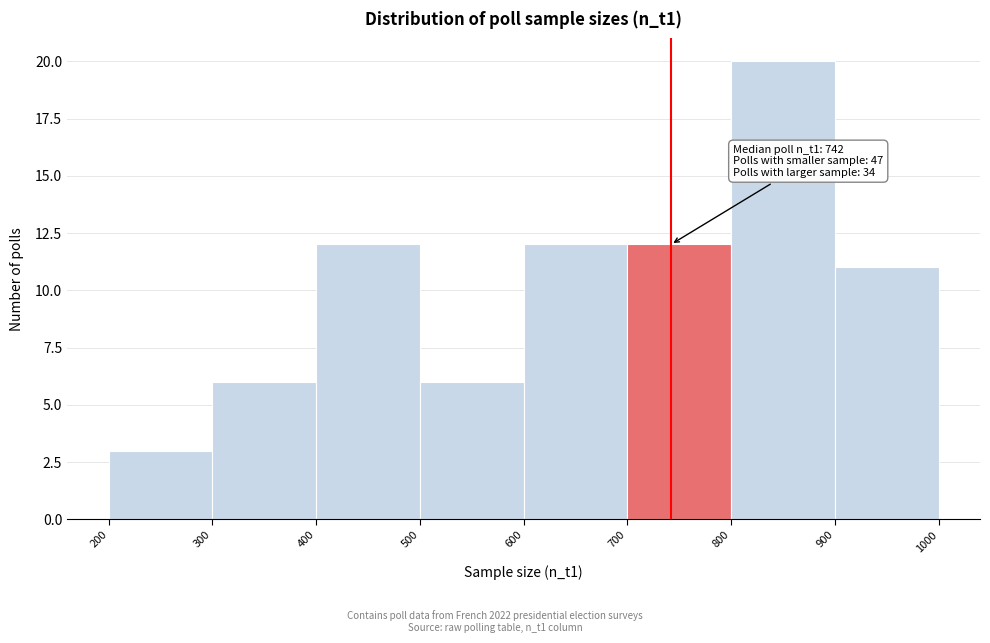

Over which range of the x-axis is the bar tallest?

800 to 900